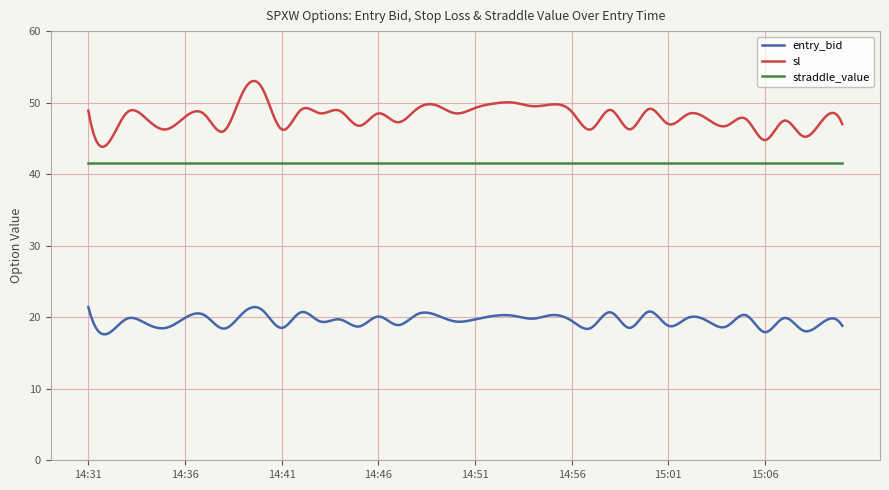

What is the highest value of the straddle_value series?

41.6